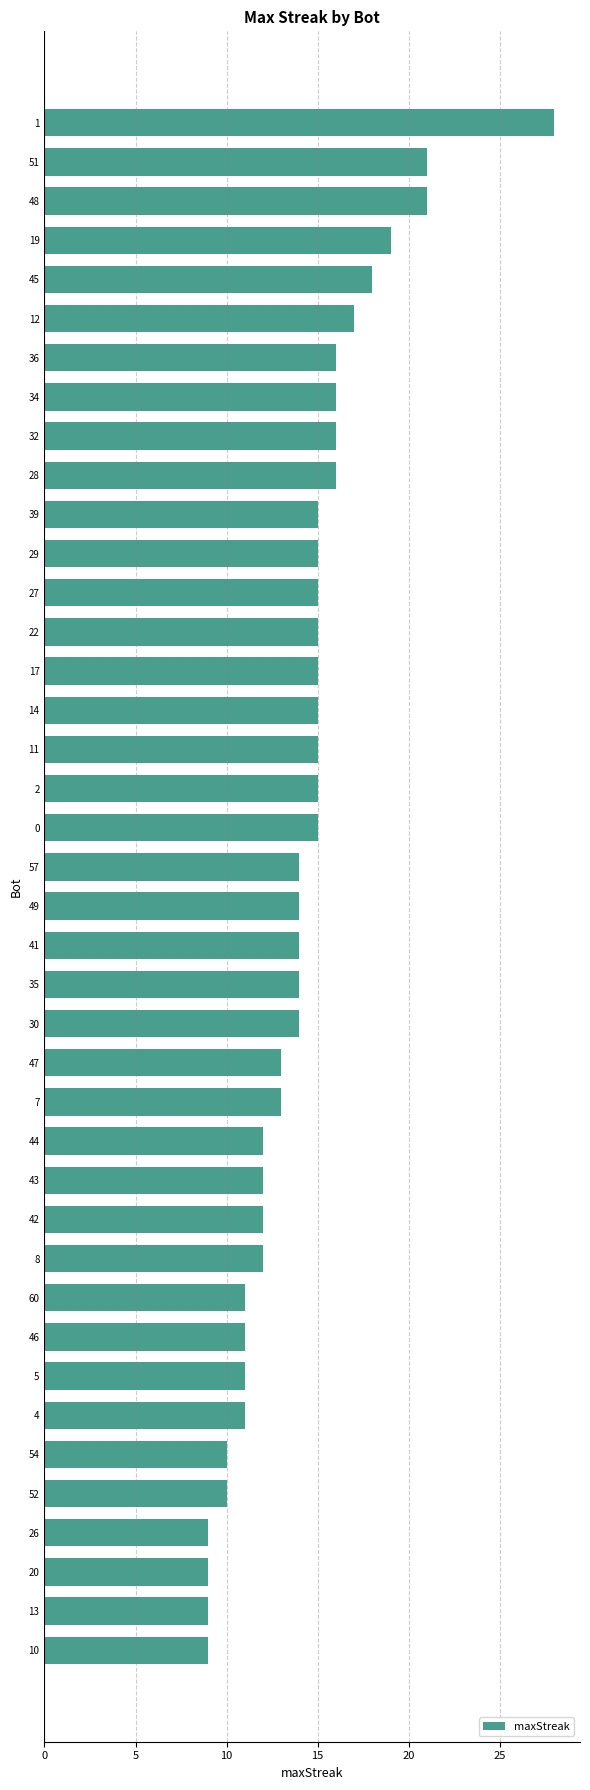

The value at 52 is 10. True or false?

True